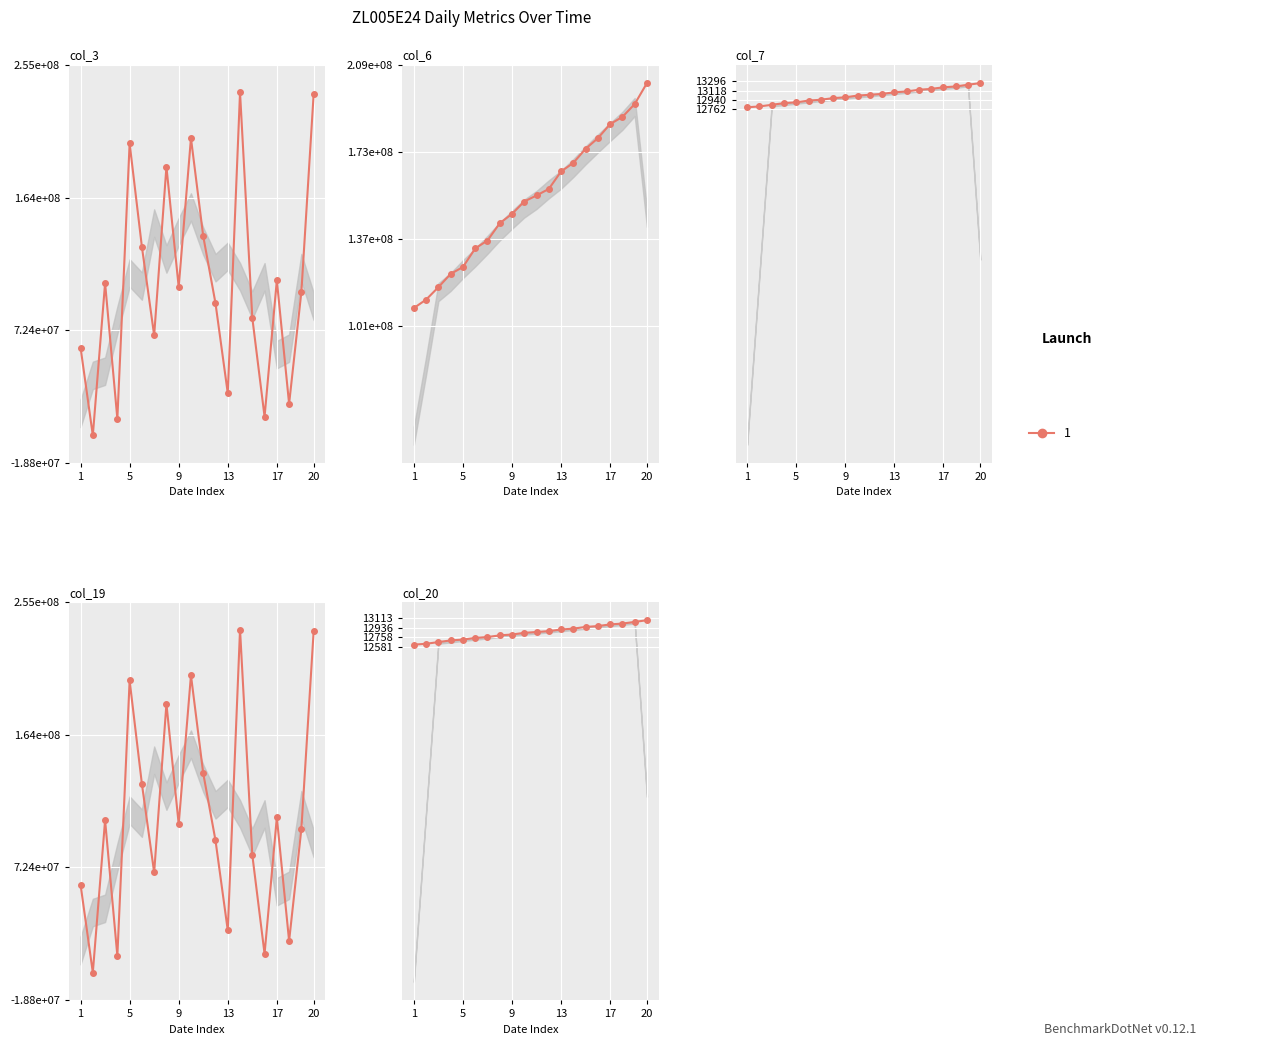

Is this an area chart (filled region under the line)?

No